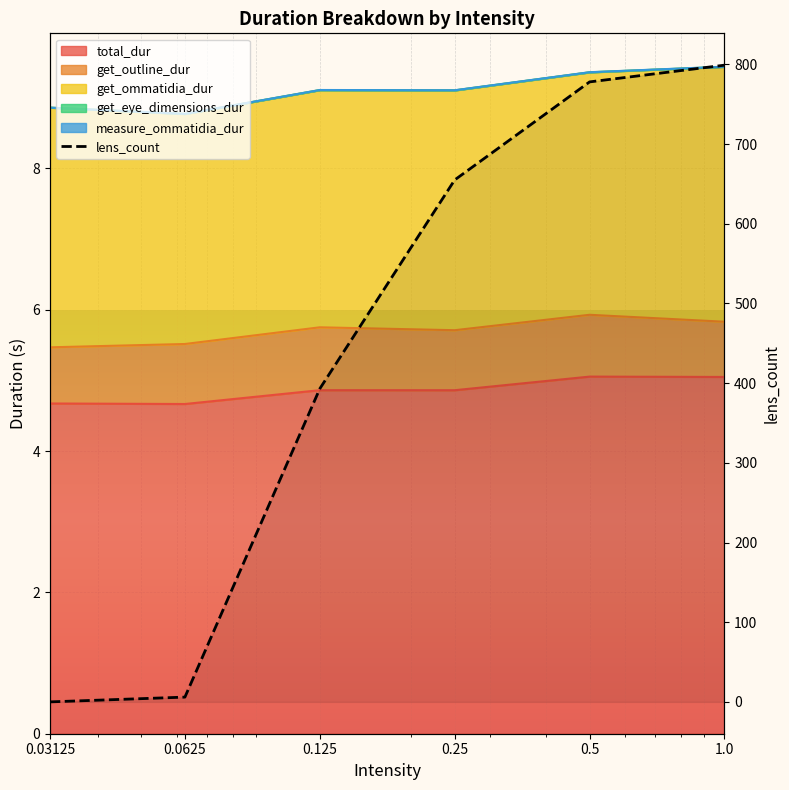

True or false: the data has more than 2 interior local peaks.

False